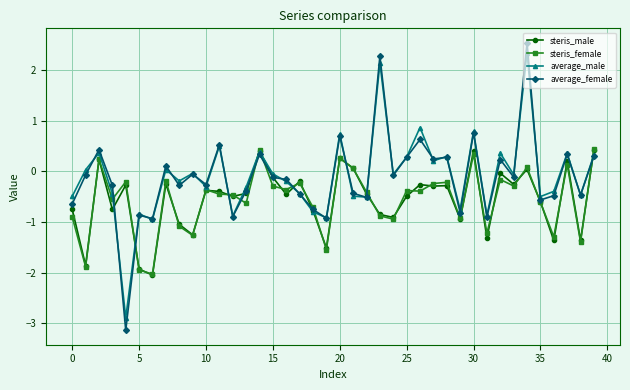

What is the average value of the steris_male series?

-0.6